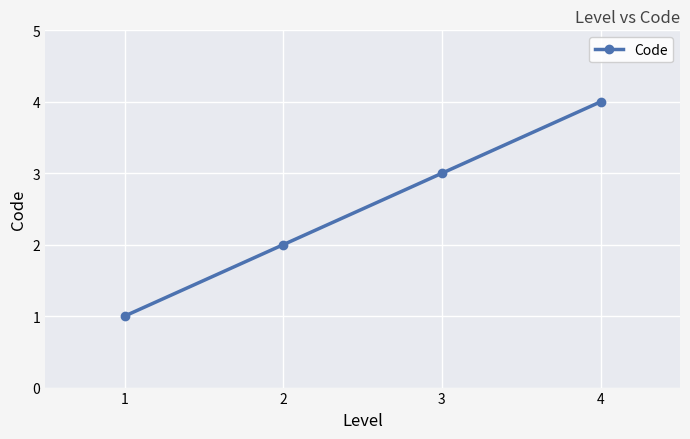

What is the sum of all values?

10